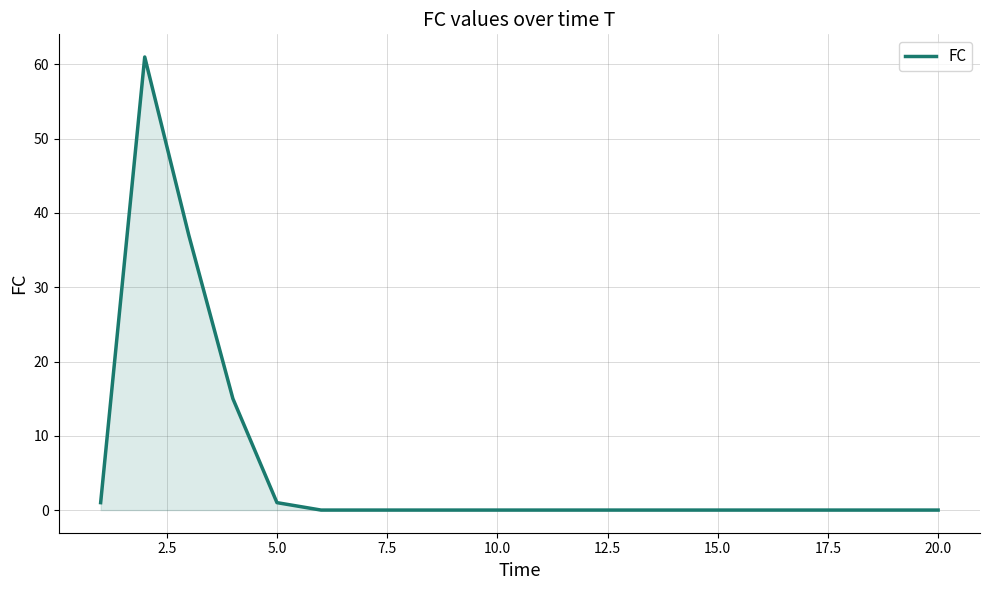

What is the difference between the maximum and minimum values?

61